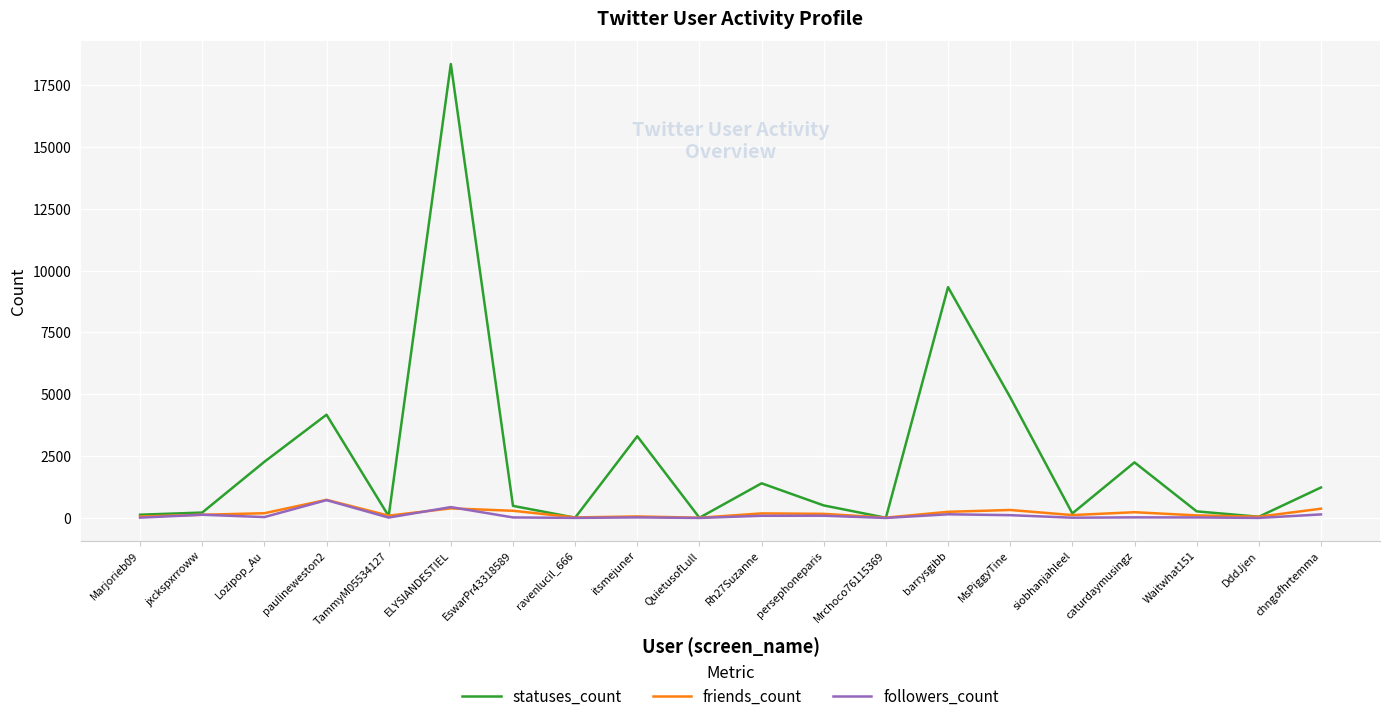

At which label does statuses_count reach its peak?

ELYSIANDESTIEL